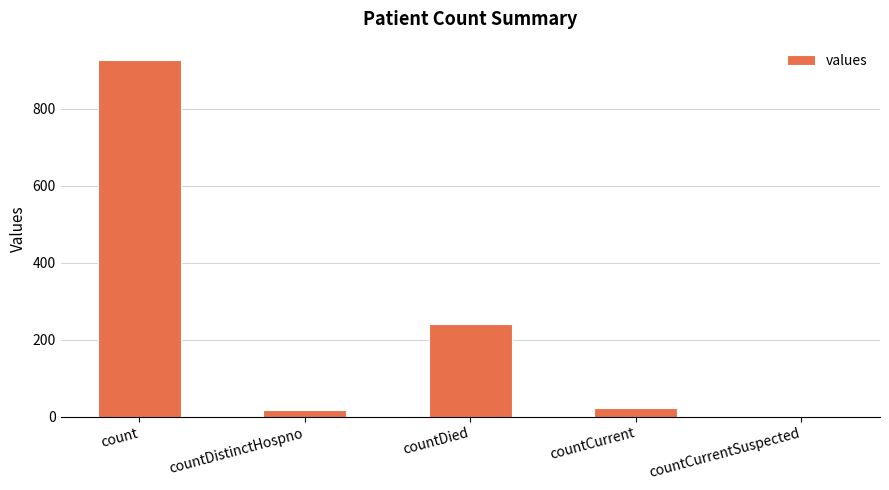

What is the change in value from count to countCurrent?

-906